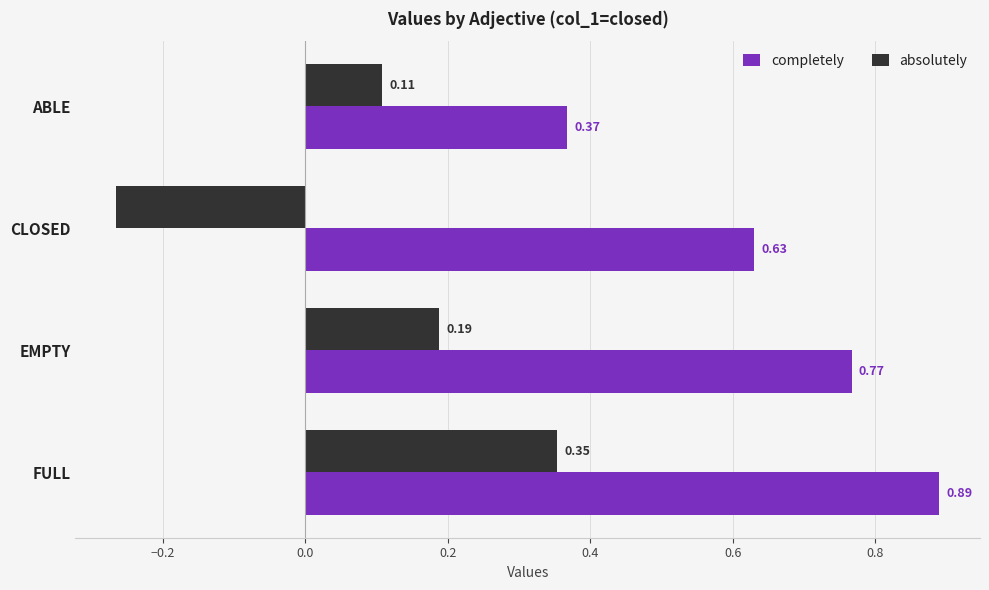

Between CLOSED and EMPTY, which series saw the biggest shift?

absolutely